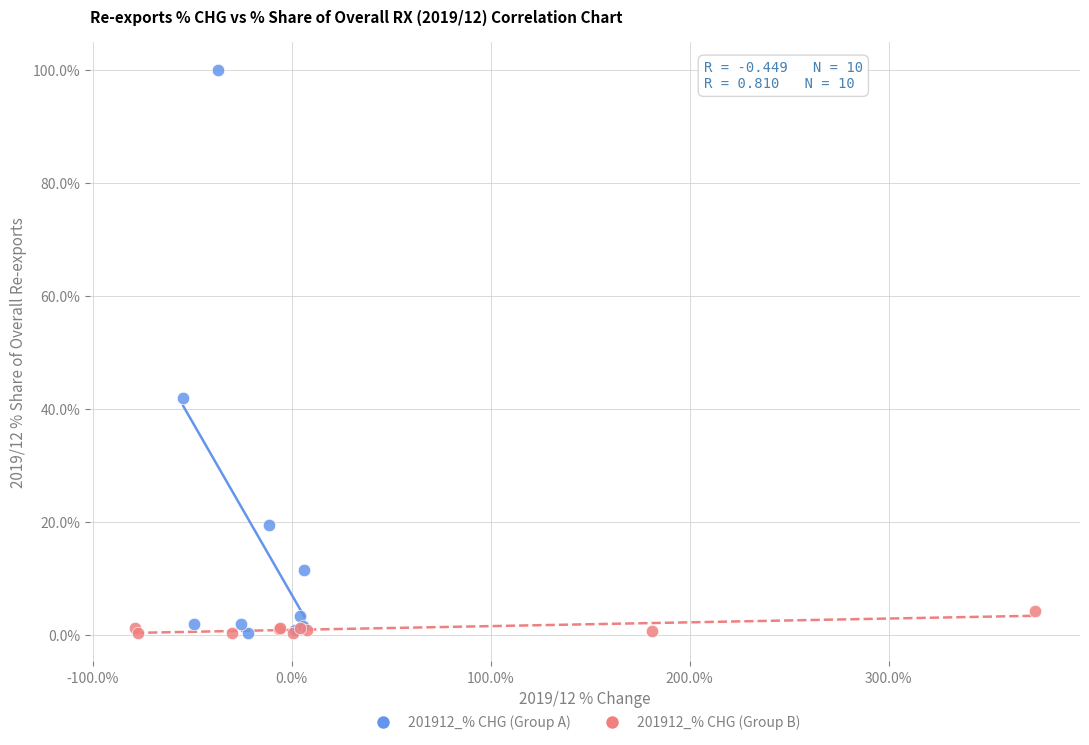

Which series has the widest spread of Y values?

201912_% CHG (Group A)